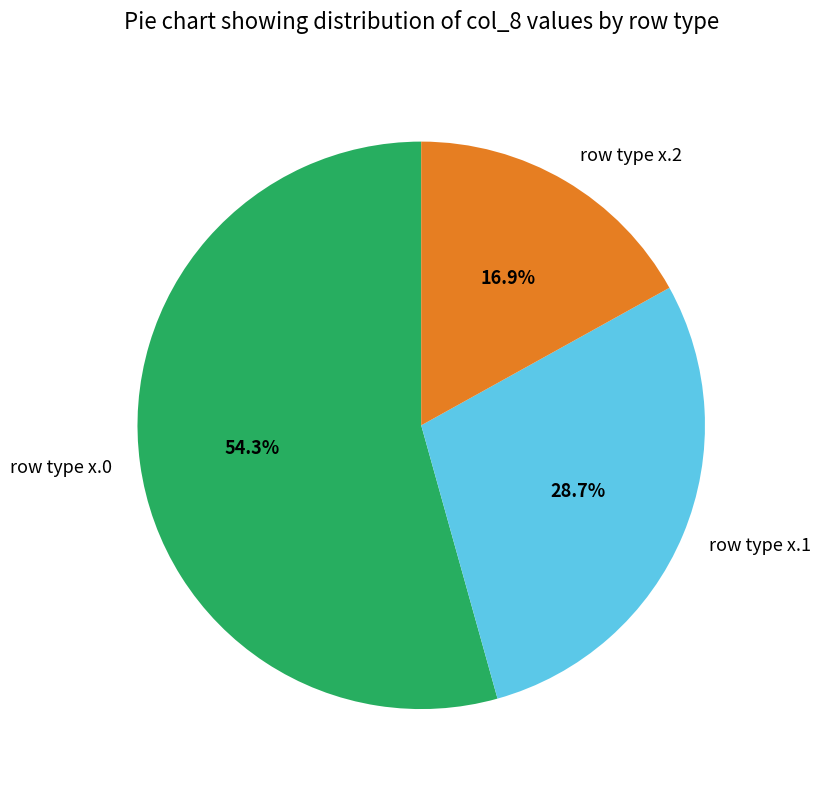

Which category has the smallest portion of the pie?

row type x.2